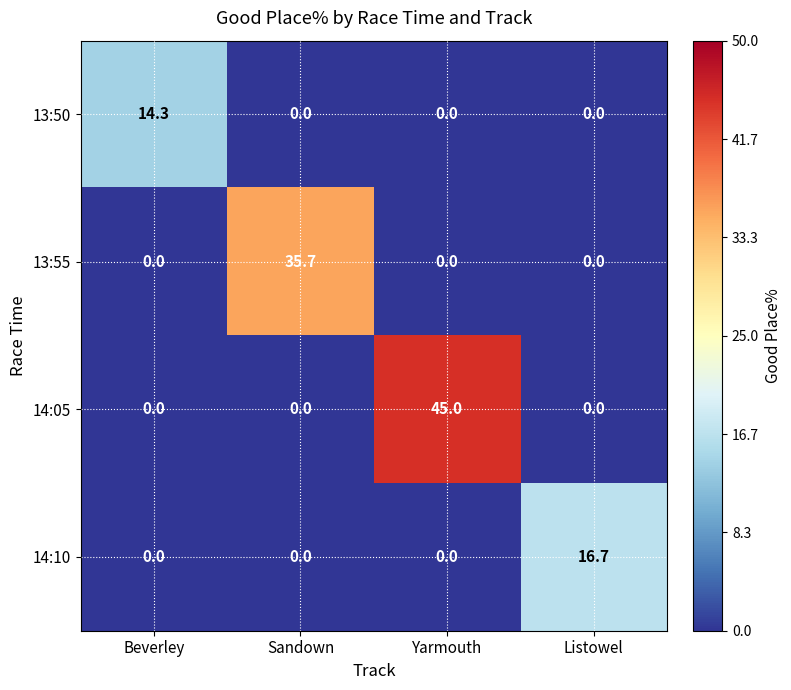

Is the value of 13:55 at Listowel greater than the value of 14:05 at Yarmouth?

No